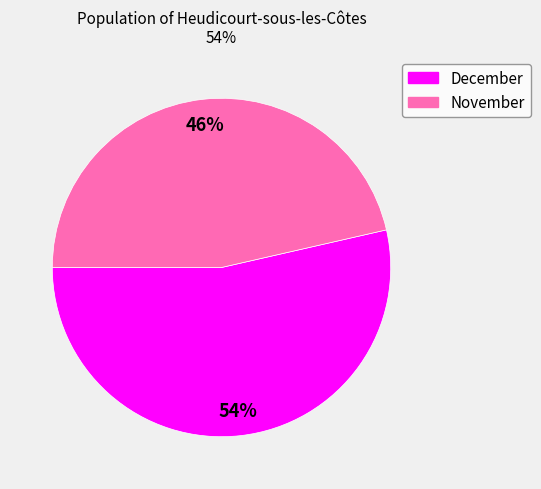

The December slice represents 54% of the pie. True or false?

True